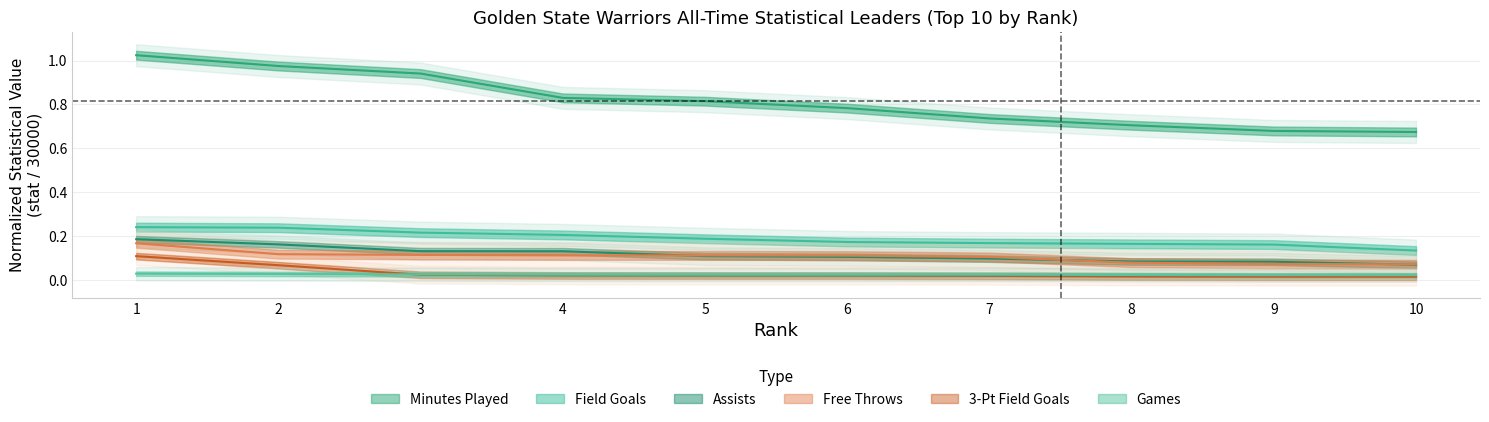

What is the greatest value displayed?

1.0